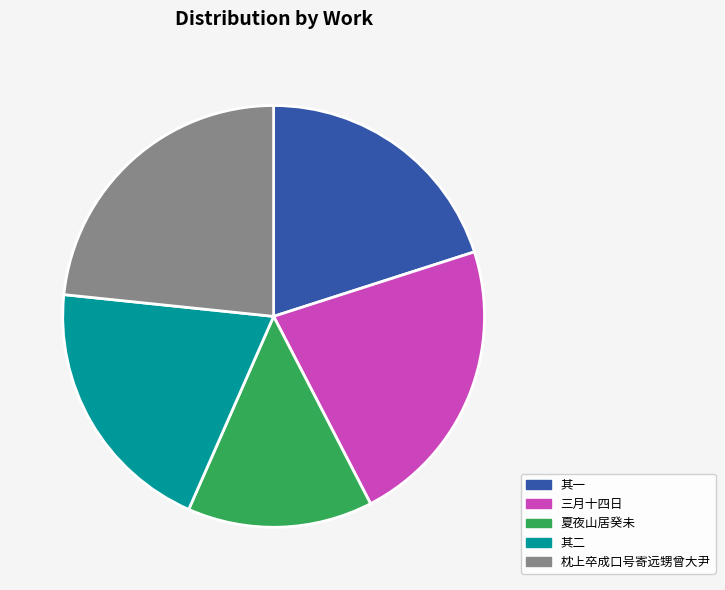

How many slices are in this pie chart?

5